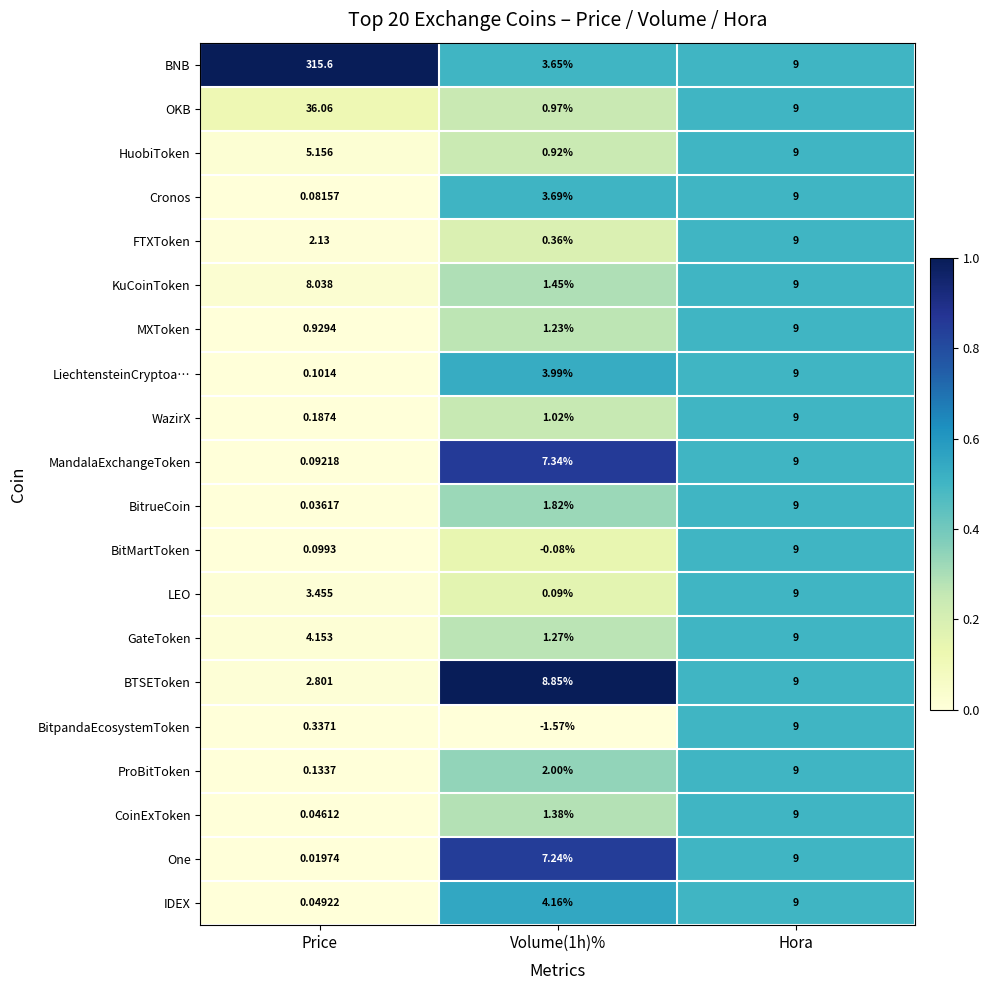

At which label is OKB closest to 18?

Hora